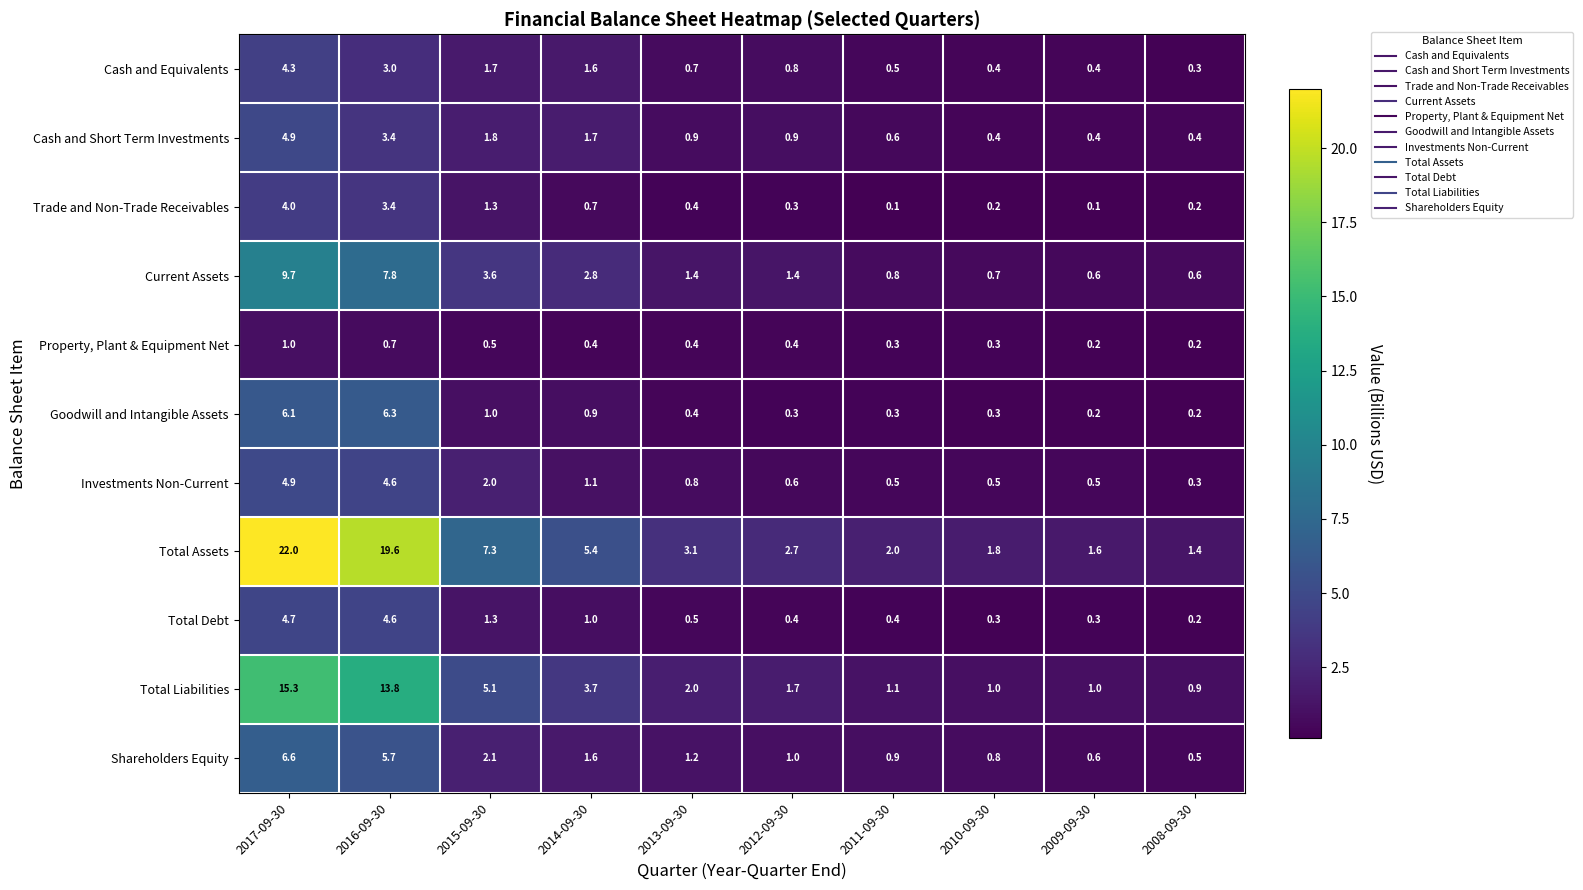

True or false: Total Assets has a value of 30.2 at 2016-09-30.

False